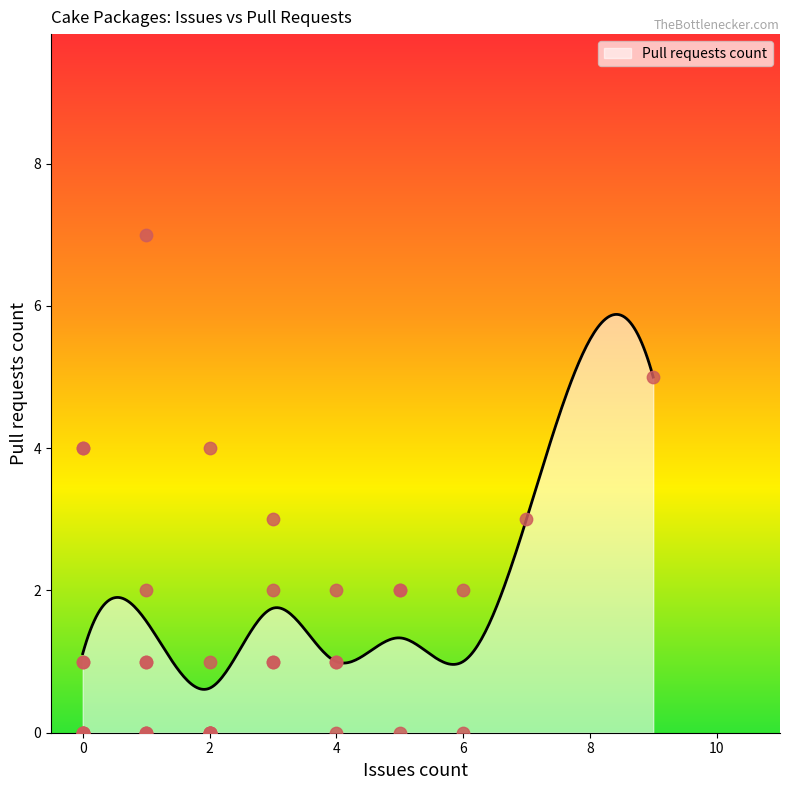

What is the maximum value for Pull requests count?

5.9